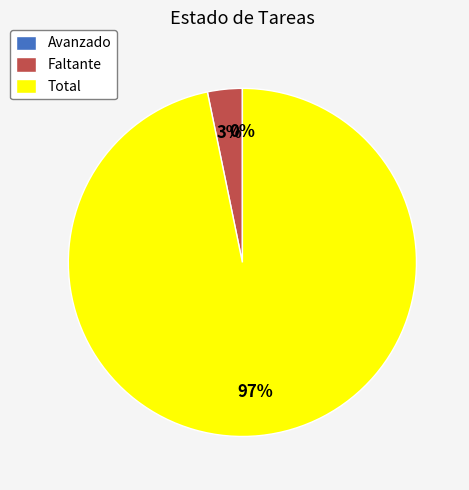

Is there a majority slice in this chart?

Yes